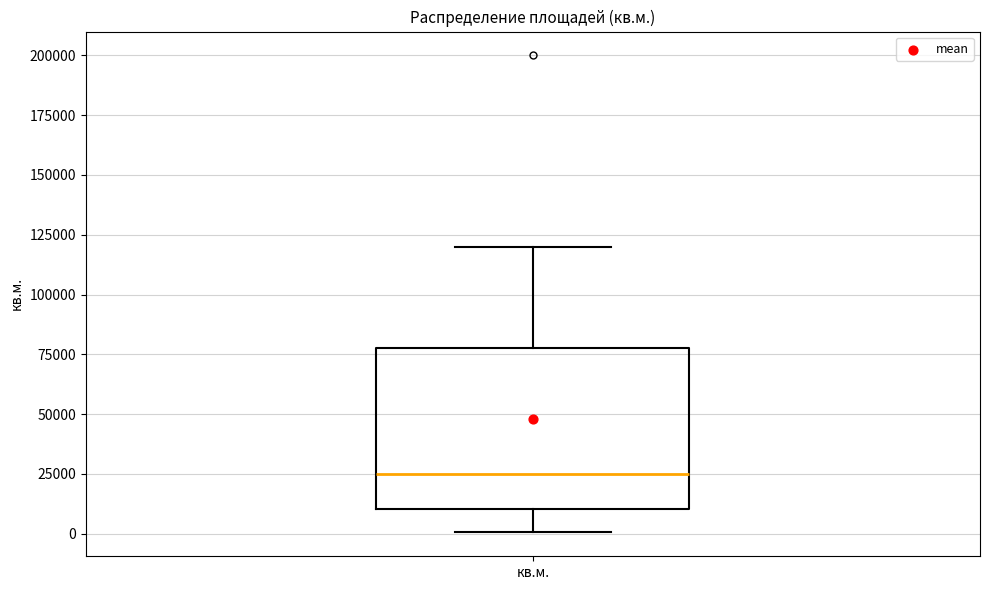

Transcribe this box plot: give where the median line is, the range the box spans, and where the two whiskers end, as read against the y-axis. The values are not printed on the chart, so give them approximately, as read against the axis.

median 25000, box 10000 to 80000, whiskers 0 to 120000